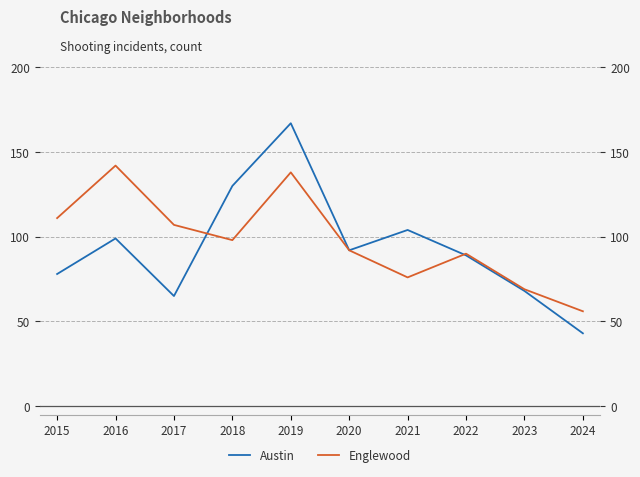

Which series has the largest range (max minus min)?

Austin